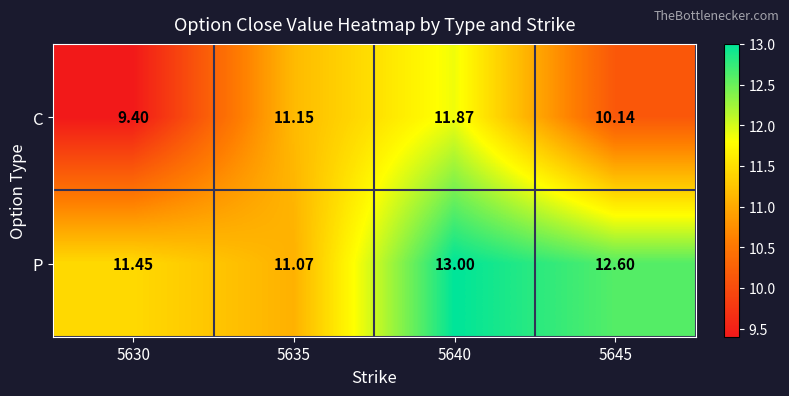

List the series in order of their overall mean, lowest first.

C, P